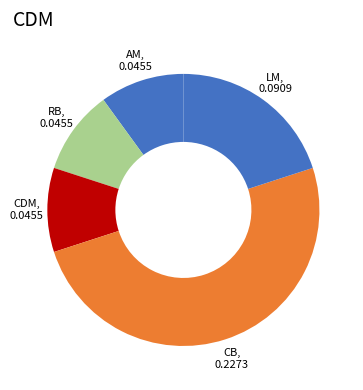

How many slices are in this pie chart?

5